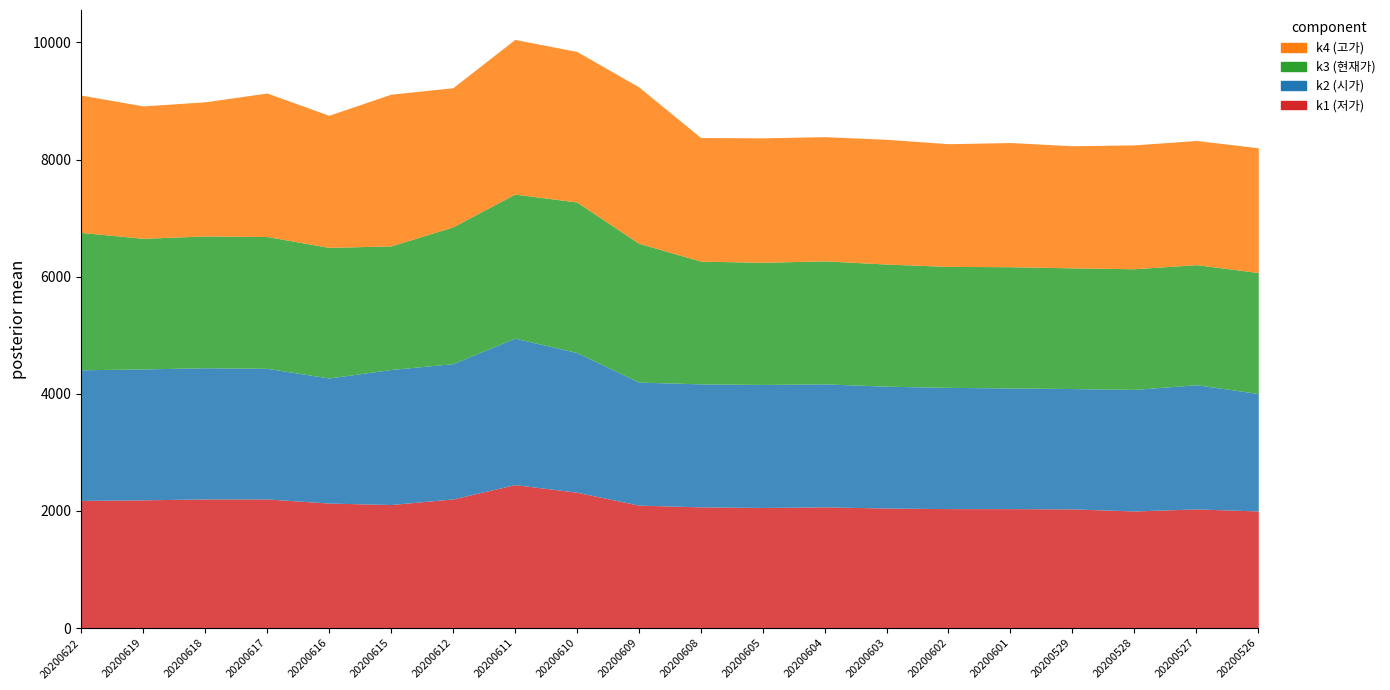

Reading left to right, transcribe all the data shown in this chart.

k1 (저가): 2180	2190	2205	2205	2135	2110	2205	2450	2320	2100	2070	2060	2070	2050	2040	2040	2035	2000	2035	2000
k2 (시가): 2230	2235	2240	2230	2135	2305	2310	2500	2385	2100	2100	2100	2100	2080	2070	2060	2055	2075	2120	2005
k3 (현재가): 2345	2230	2250	2250	2230	2110	2335	2460	2570	2370	2095	2085	2100	2085	2065	2070	2060	2060	2050	2065
k4 (고가): 2345	2260	2290	2450	2255	2590	2375	2640	2570	2670	2110	2125	2120	2130	2095	2120	2085	2115	2120	2130